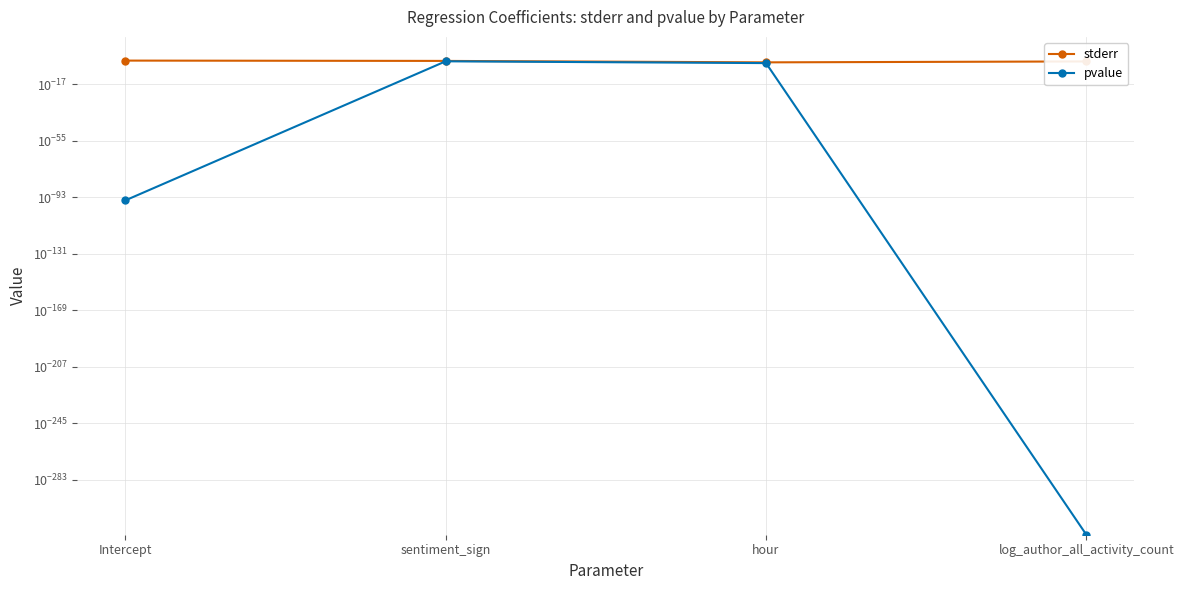

Does the chart display data point markers on the line(s)?

Yes